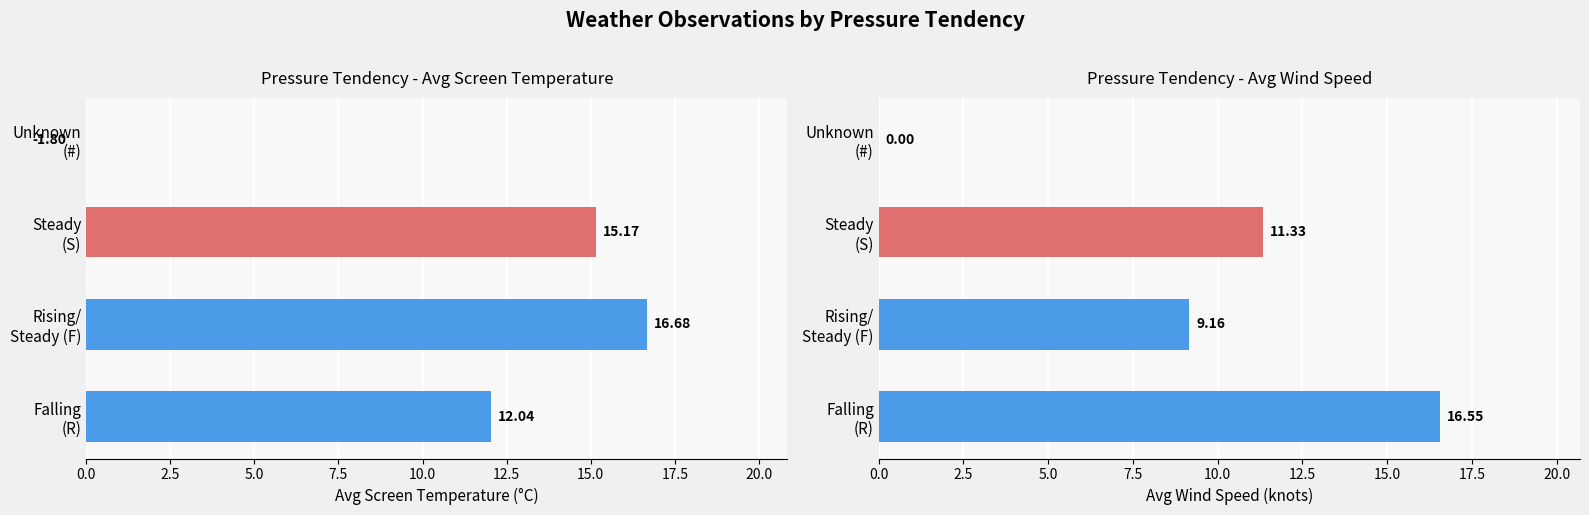

What is the value of the Avg Screen Temperature bar at the 4th from the left?

-1.8